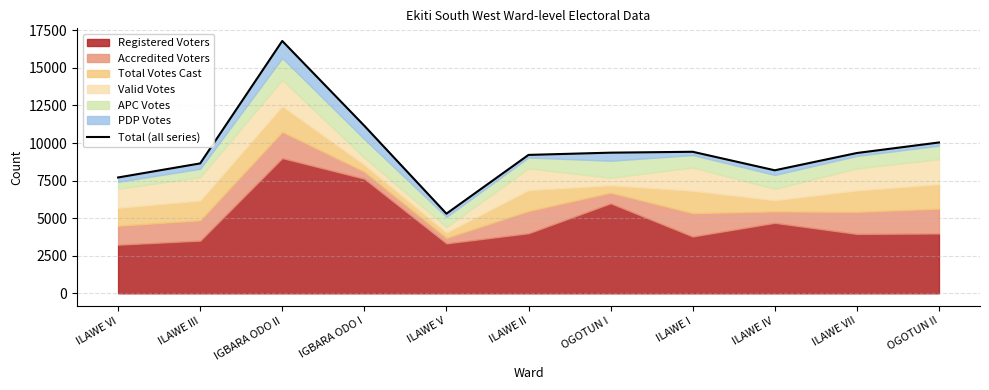

What is the maximum value shown in the chart?

16794